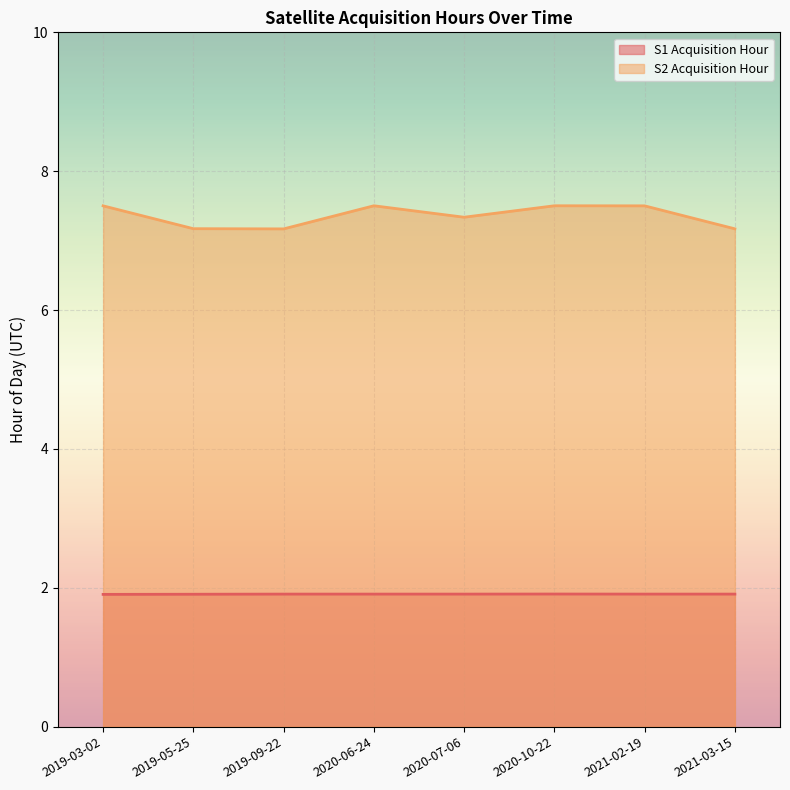

What is the total value across all series at 2021-02-19?

9.4